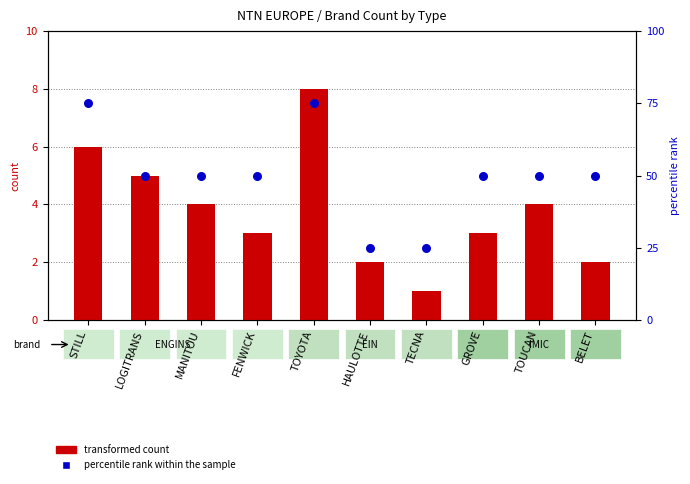

At which category is the sum across all series the highest?

TOYOTA